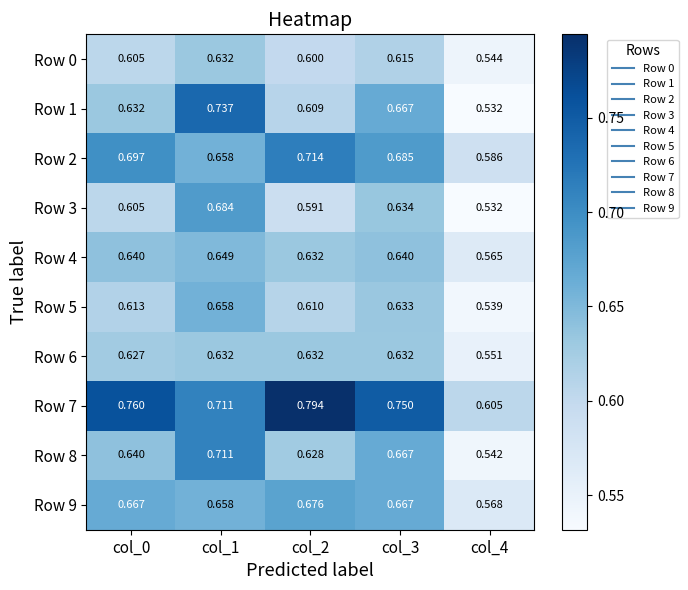

Is the value of Row 0 at col_1 greater than the value of Row 2 at col_3?

No